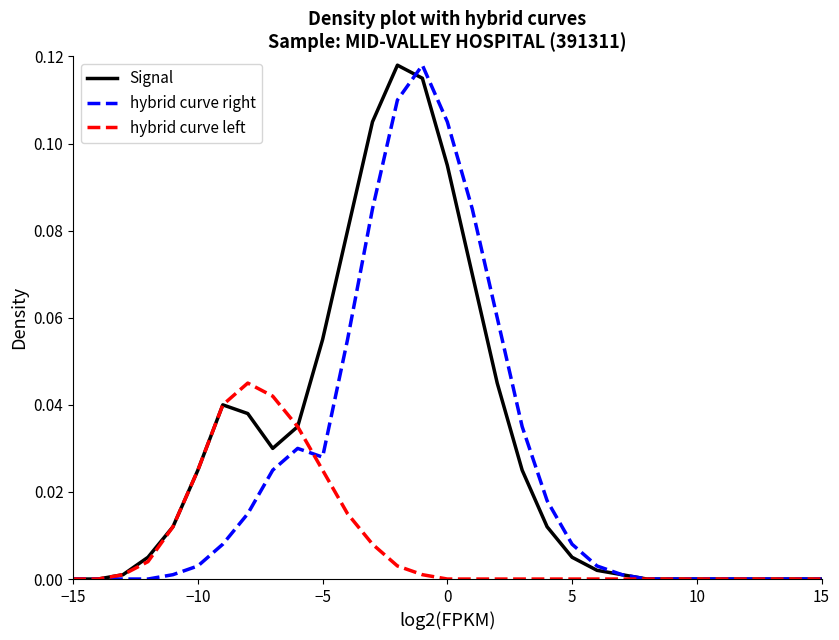

List the series in order of their overall mean, highest first.

Signal, hybrid curve right, hybrid curve left